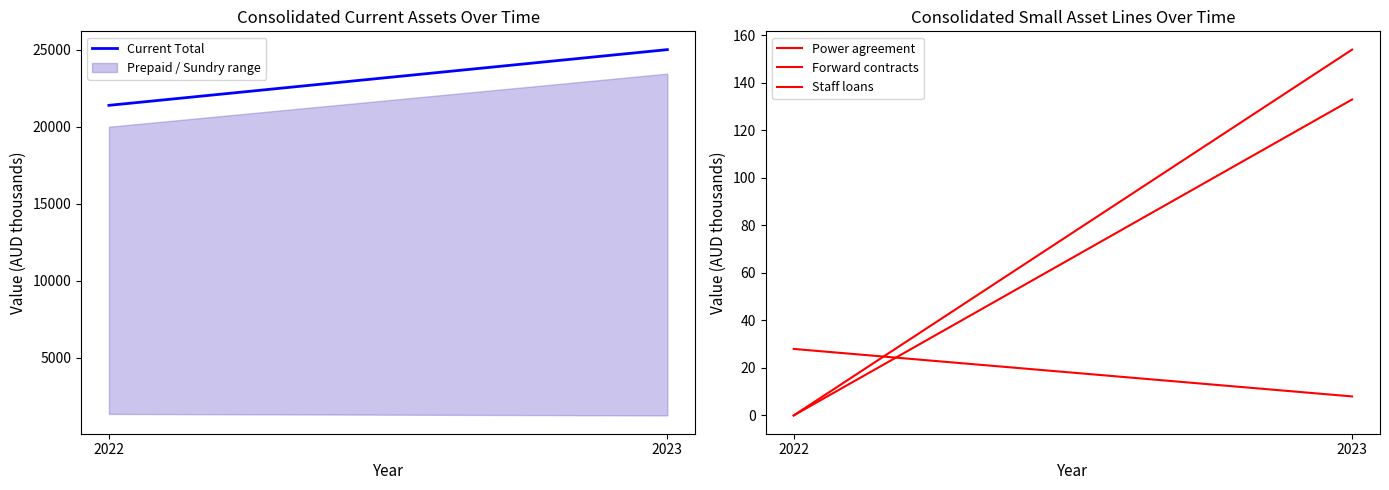

At how many categories does at least one series exceed 23291?

1